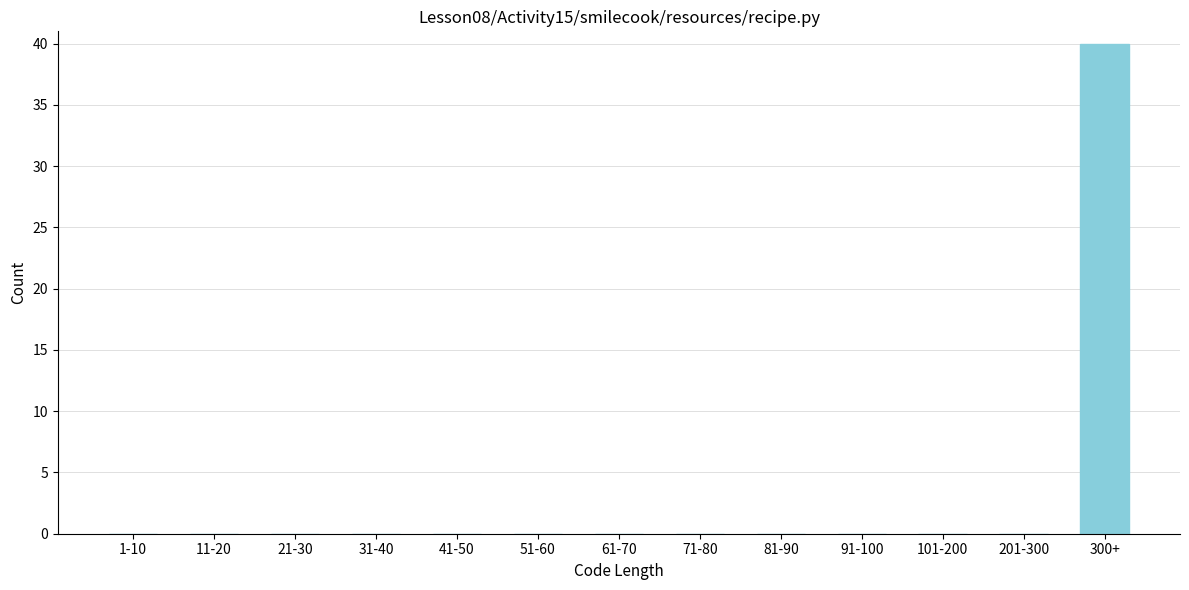

Reading left to right, extract all data points from this chart.

1-10=0	11-20=0	21-30=0	31-40=0	41-50=0	51-60=0	61-70=0	71-80=0	81-90=0	91-100=0	101-200=0	201-300=0	300+=40